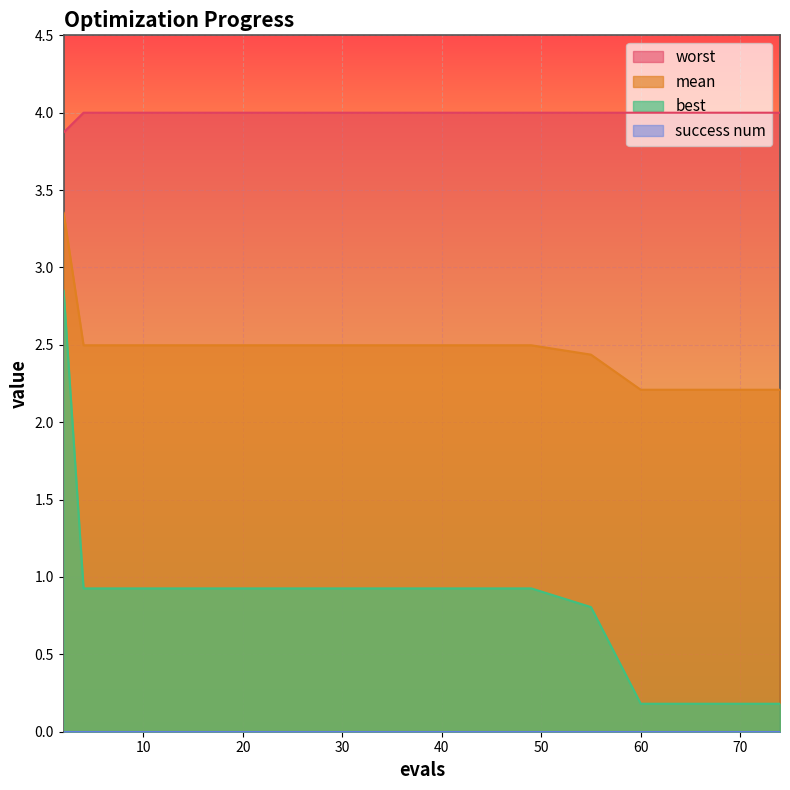

Is the value of best at 27 greater than the value of worst at 60?

No